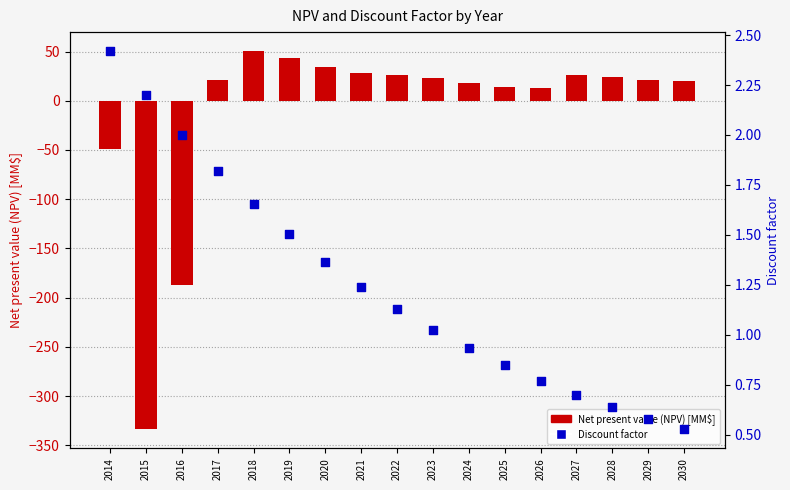

At which category is the sum across all series the highest?

2018